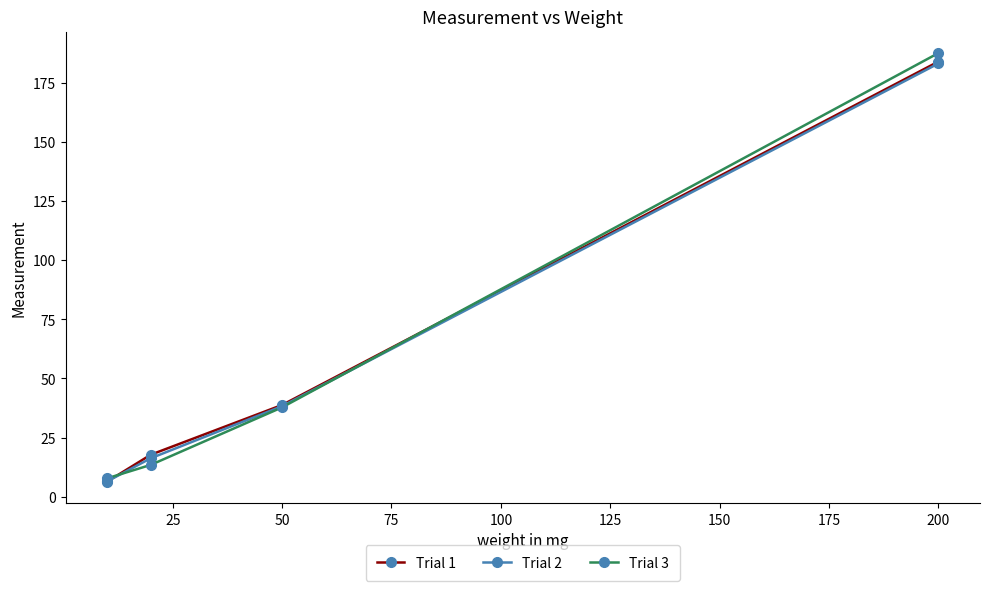

Which series has the largest range (max minus min)?

Trial 3